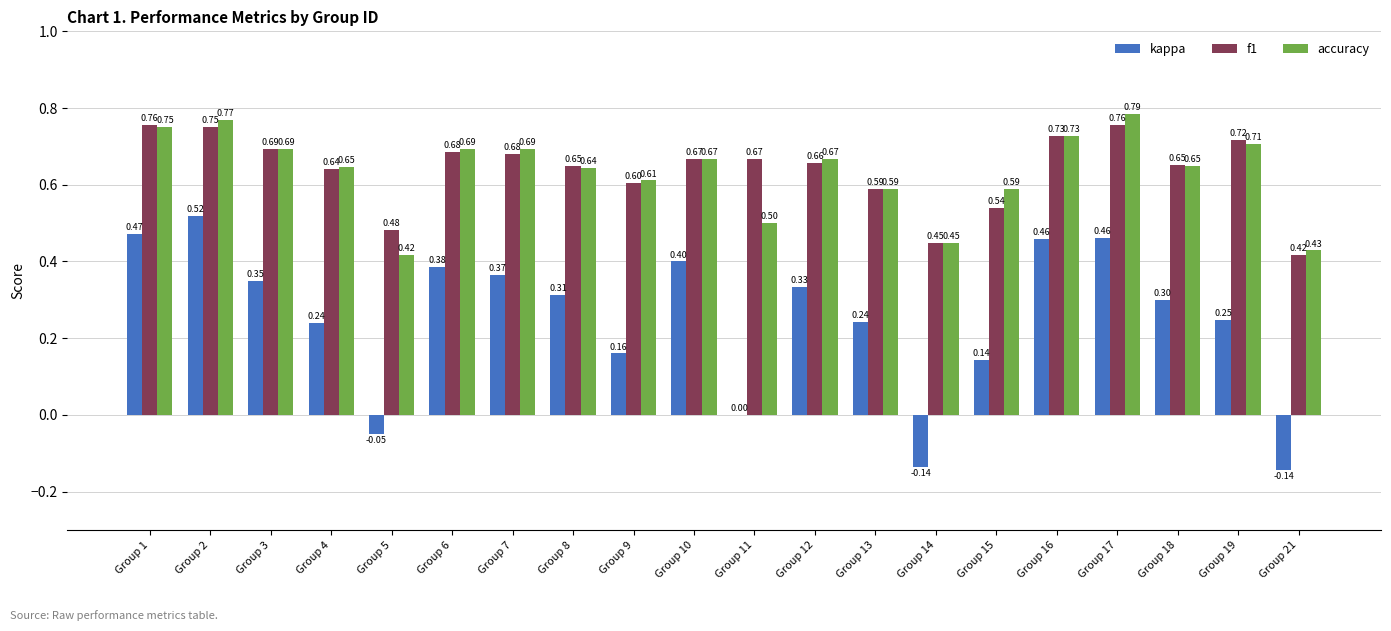

Is the value of accuracy at Group 2 greater than the value of f1 at Group 17?

Yes